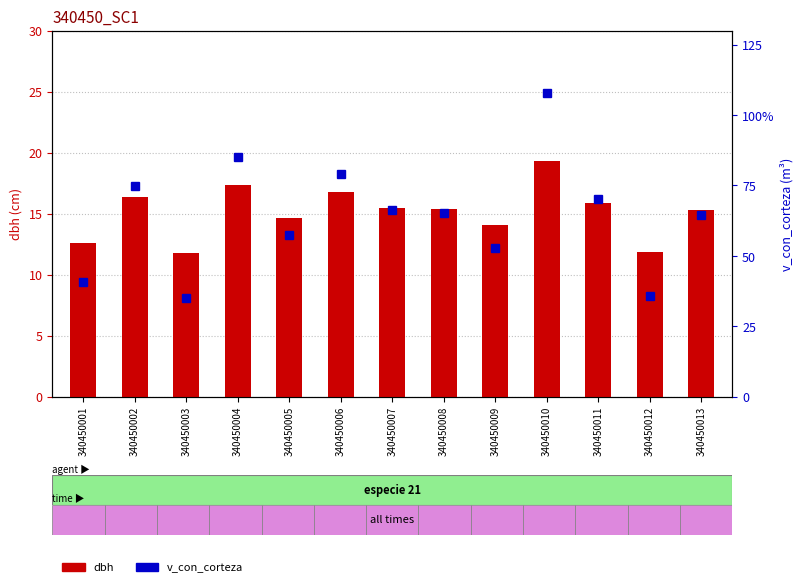

What is the difference between the maximum and minimum values in the dbh series?

7.5